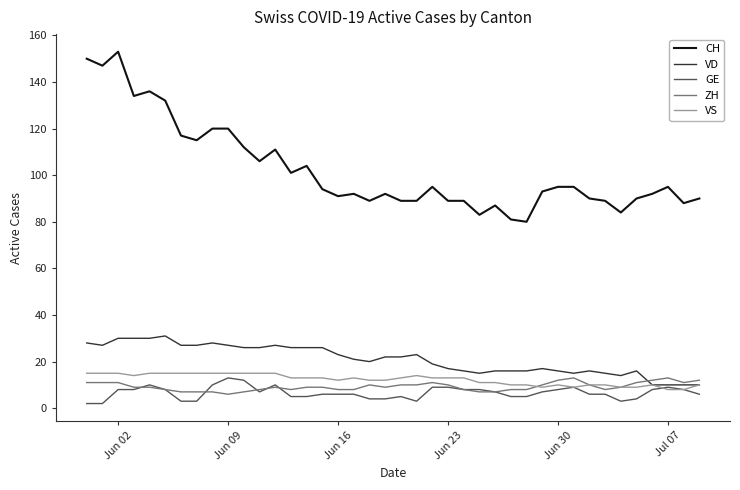

True or false: VS and CH cross at least once.

False